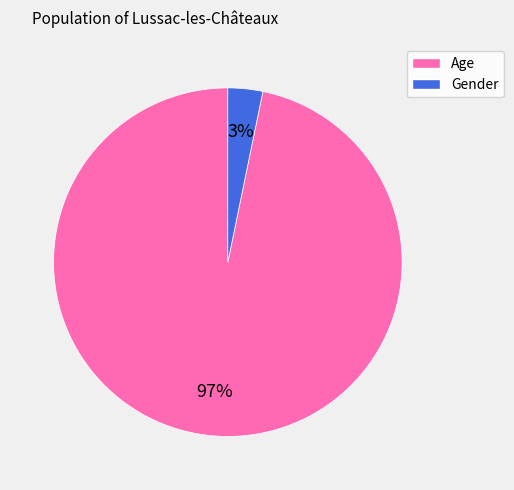

To the nearest percent, what portion does Gender represent?

3%